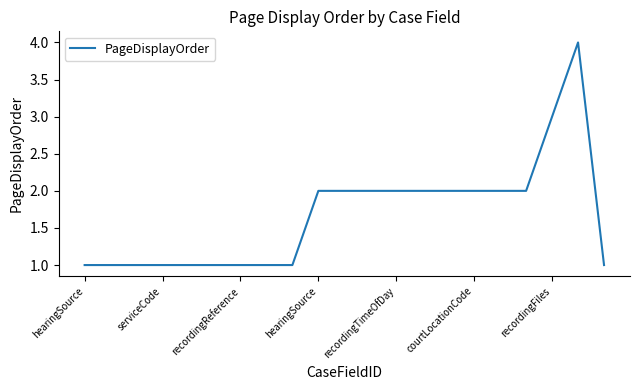

What is the greatest value displayed?

4